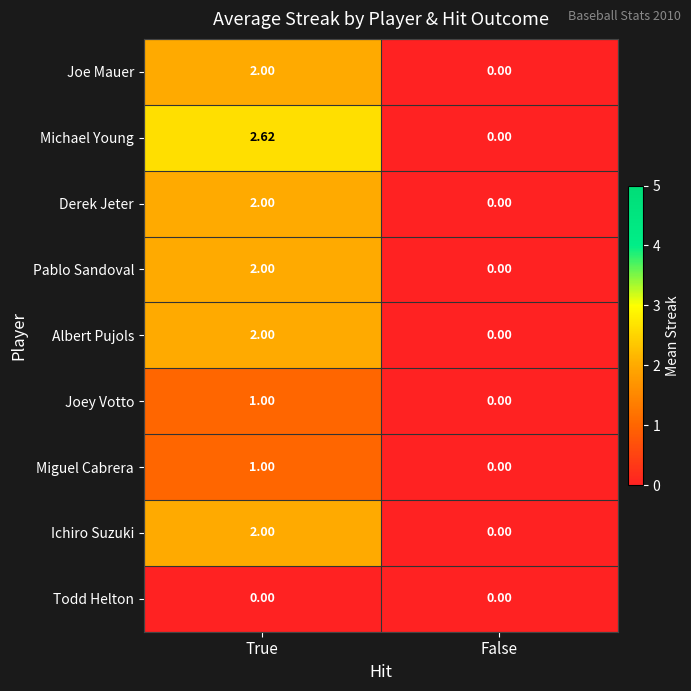

At which label does Michael Young reach its peak?

True